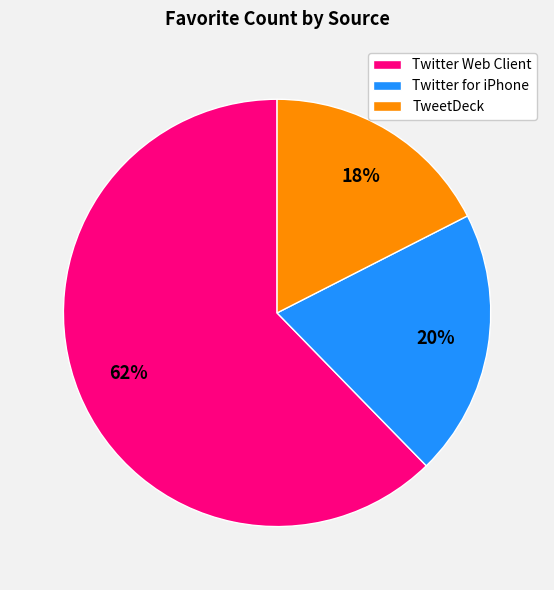

Which slice is the smallest?

TweetDeck